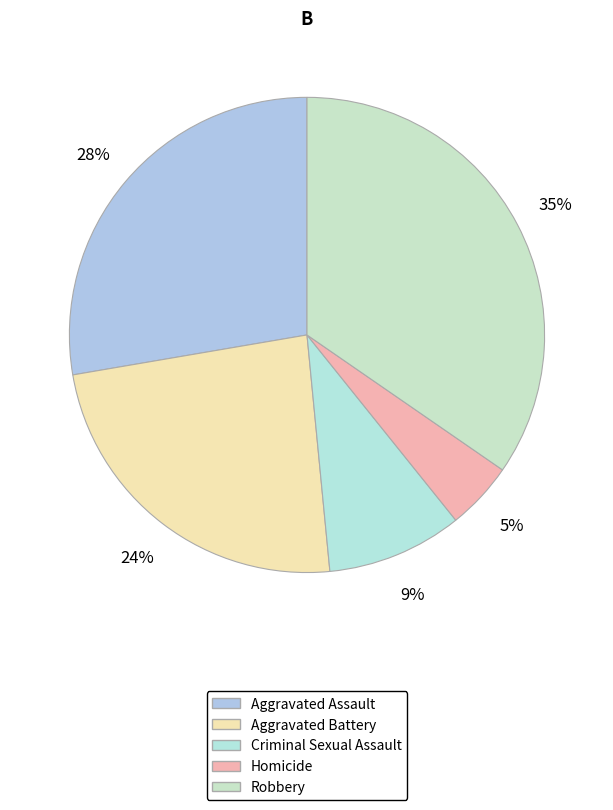

To the nearest percent, what percentage of the pie is Criminal Sexual Assault?

9%